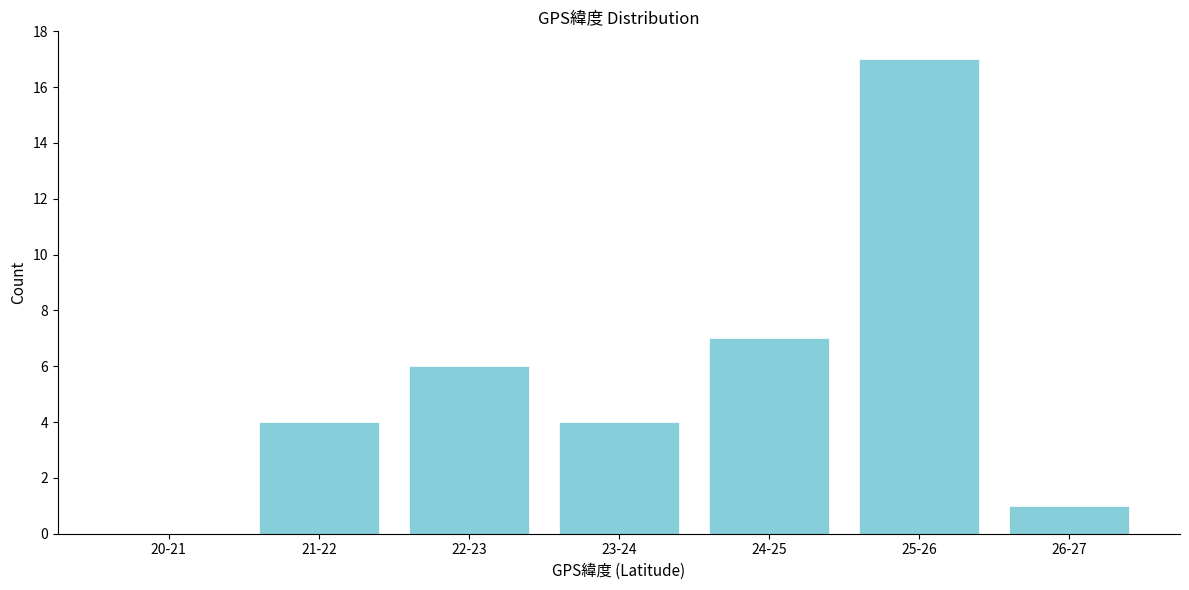

Reading left to right, extract all data points from this chart.

20-21=0	21-22=4	22-23=6	23-24=4	24-25=7	25-26=17	26-27=1